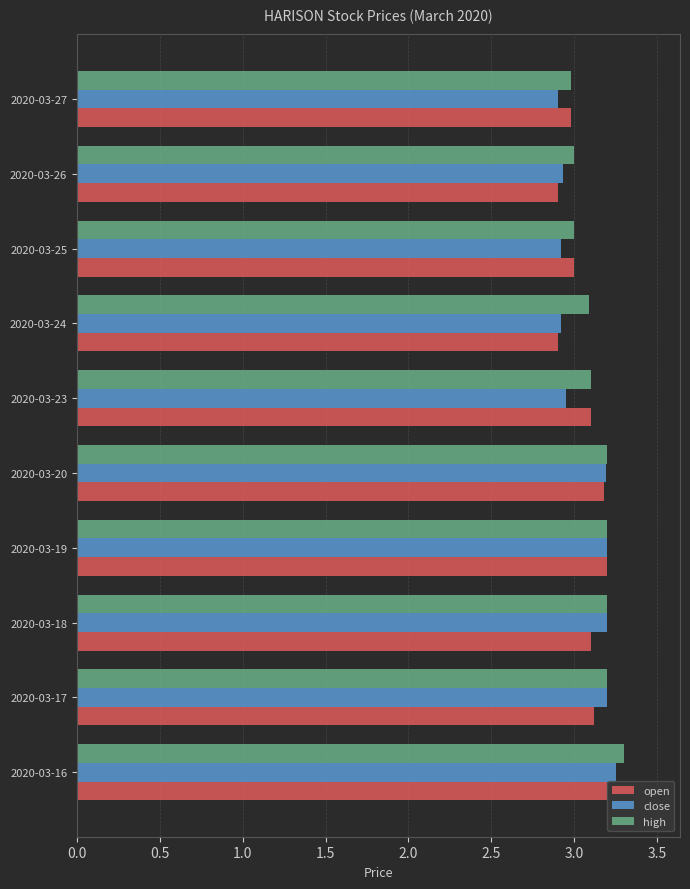

How many values in the close series exceed 3?

5